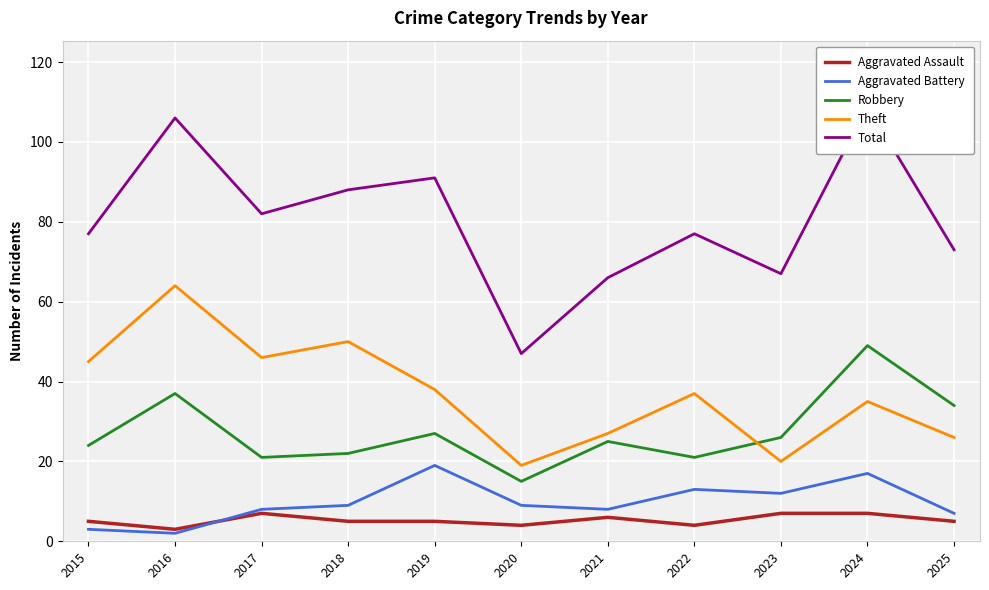

Where is the first local minimum for Aggravated Assault?

2016